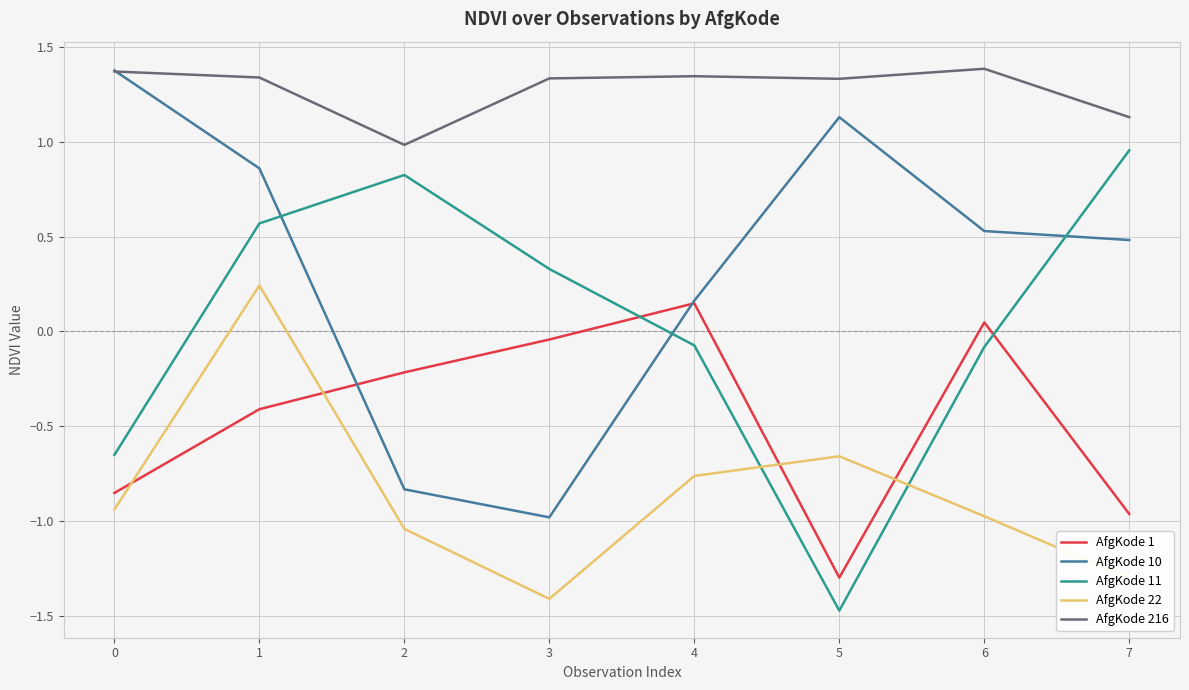

The AfgKode 11 series shows -0.1 at 4. True or false?

True